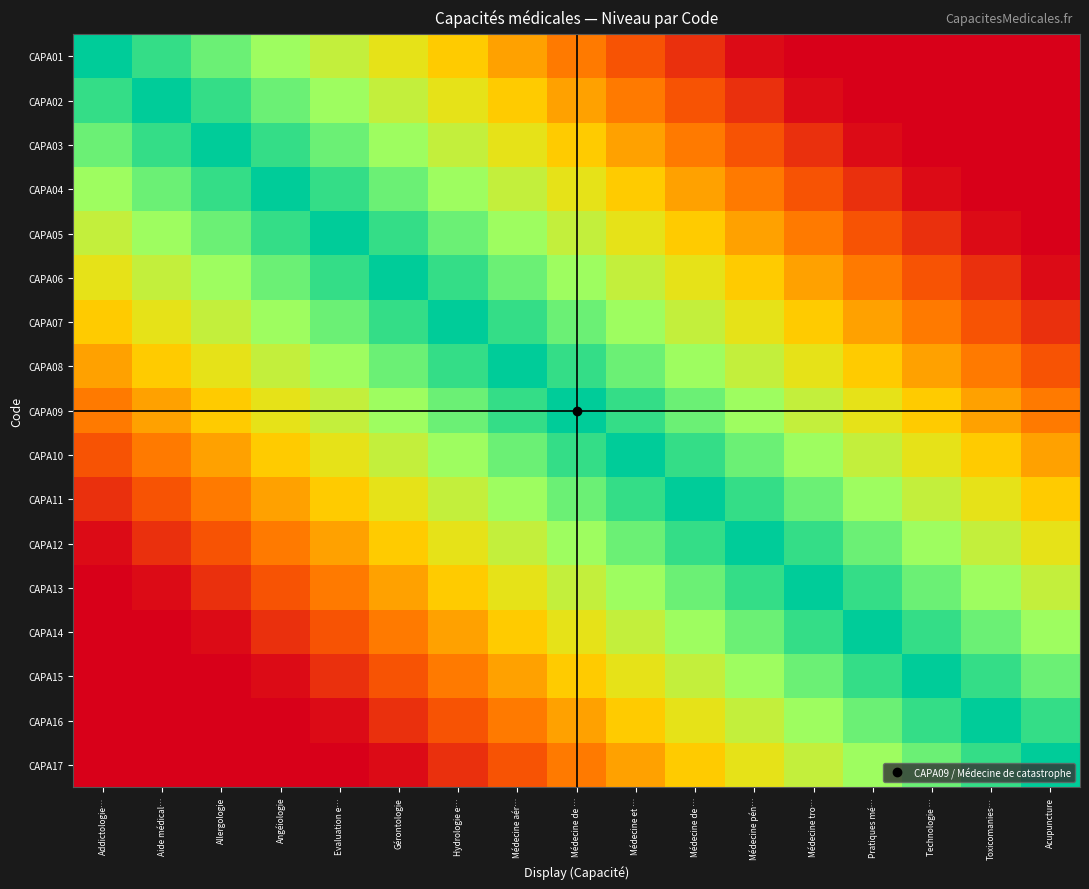

At how many categories does at least one series exceed 0?

17